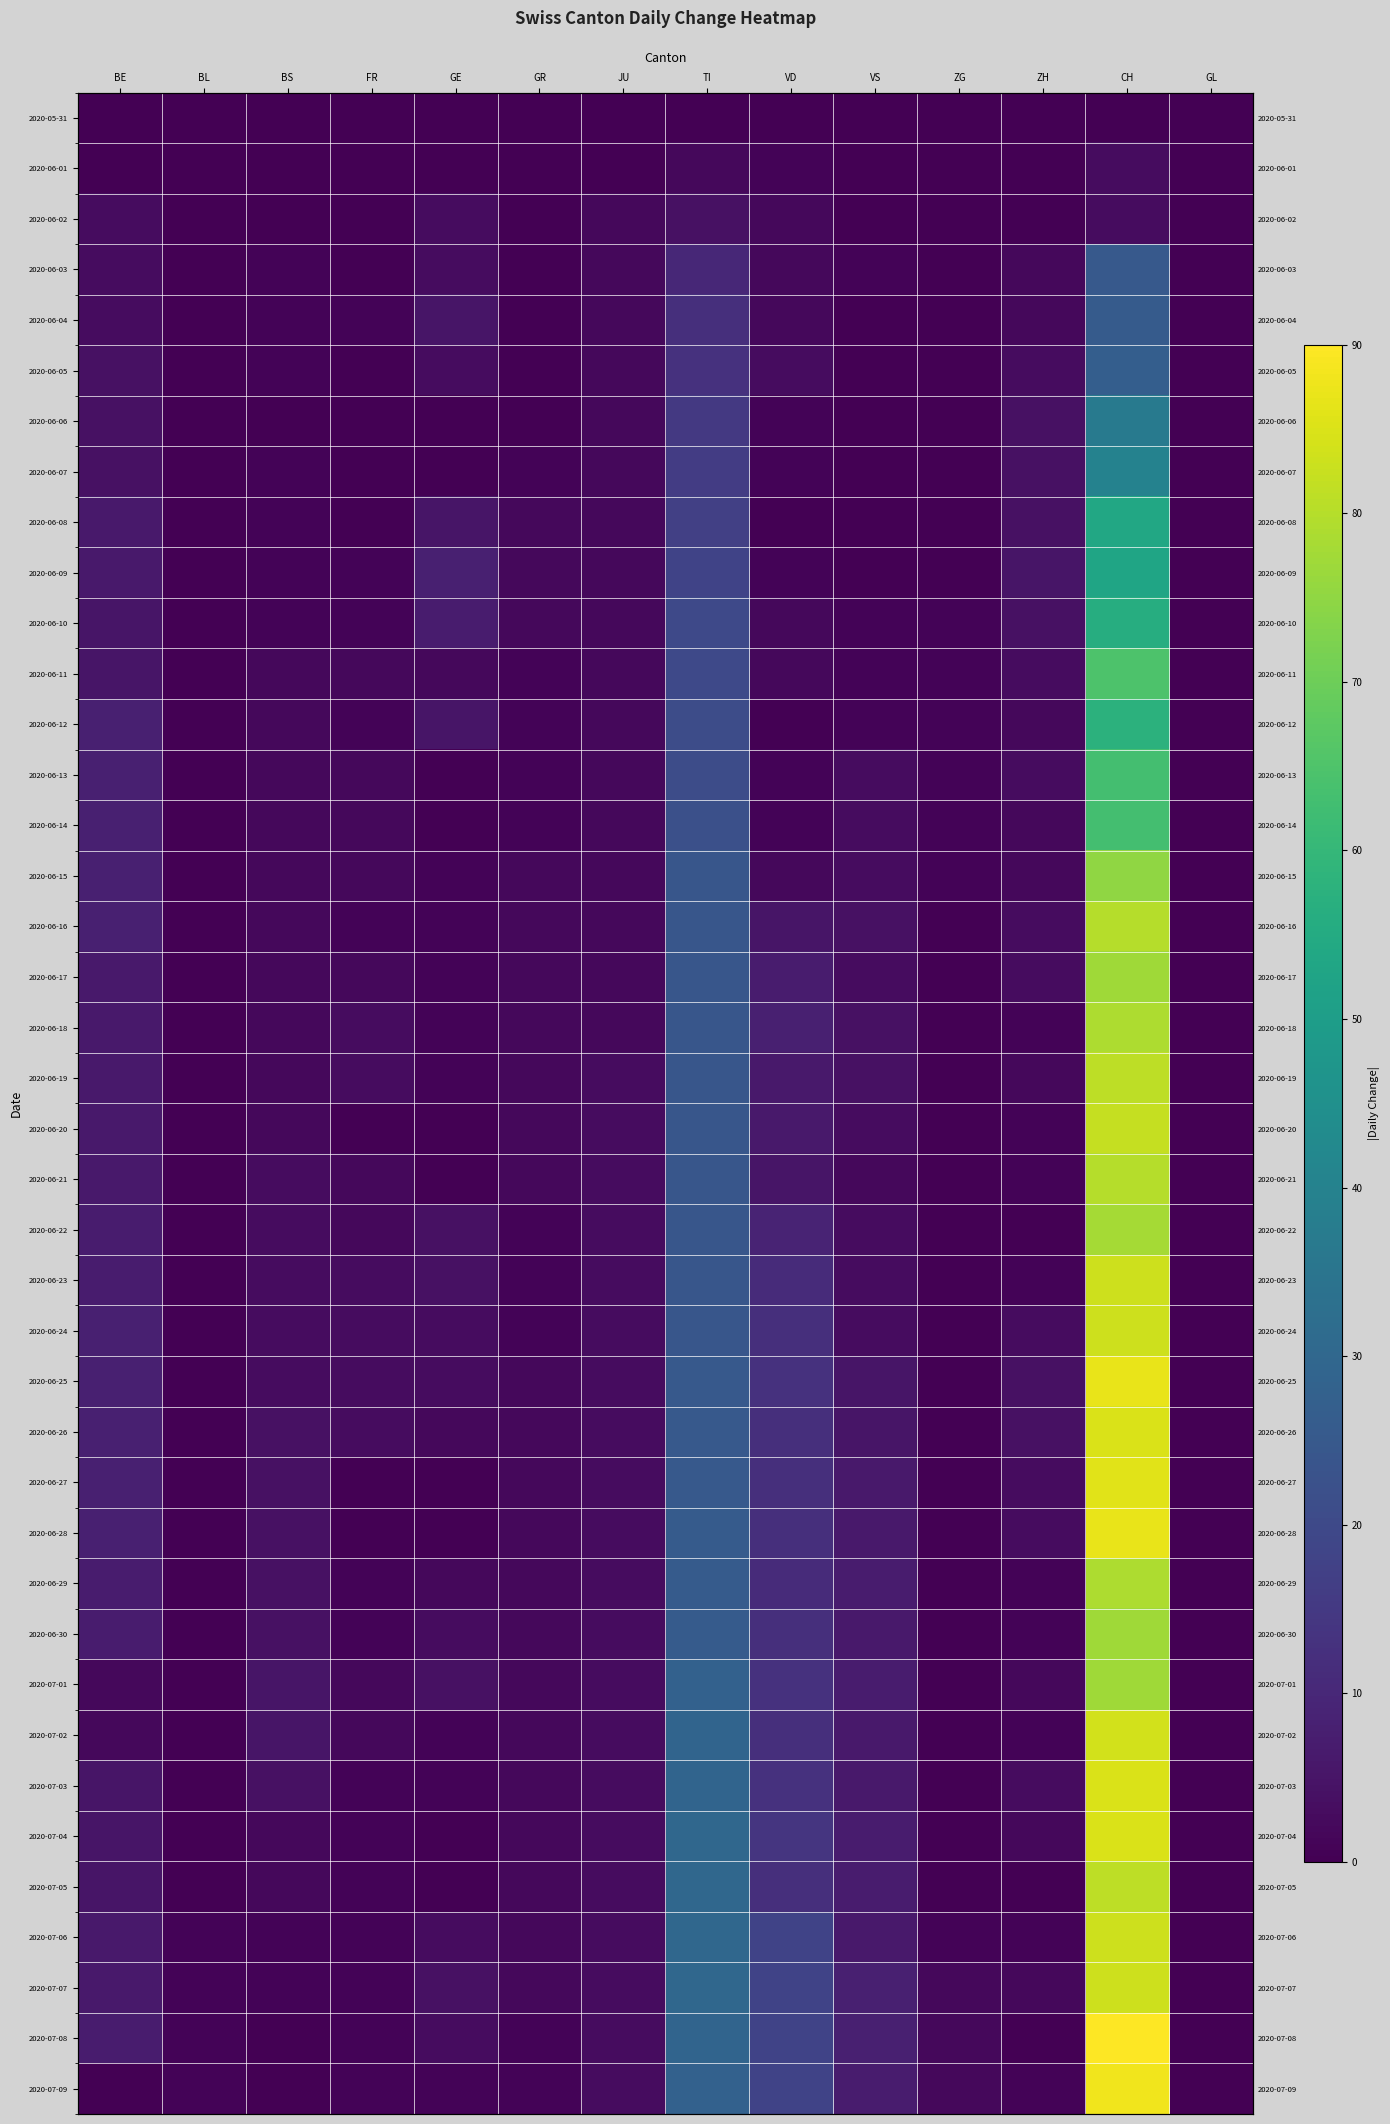

What is the difference between the 2020-06-15 values at GR and GE?

1